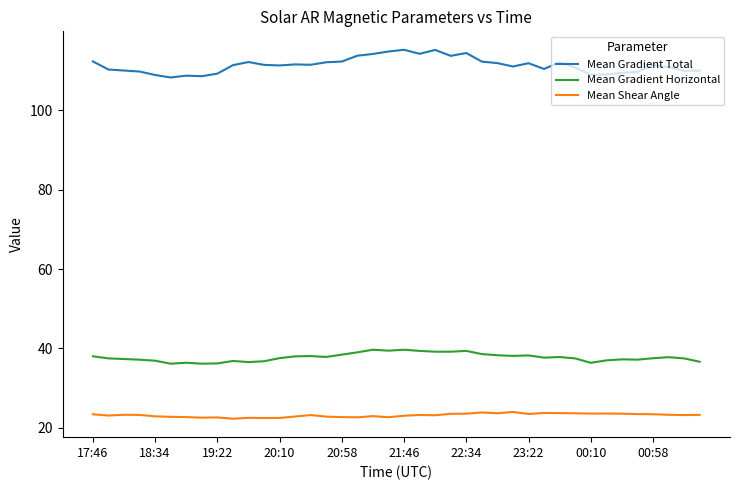

Which series has the largest range (max minus min)?

Mean Gradient Total